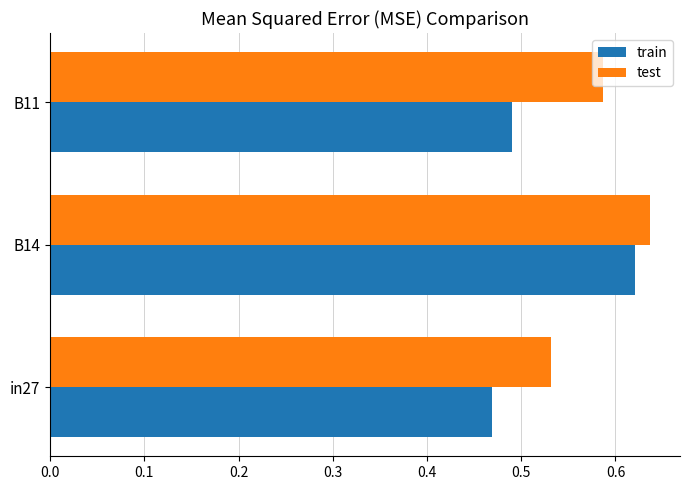

True or false: train has a value of 0.1 at in27.

False